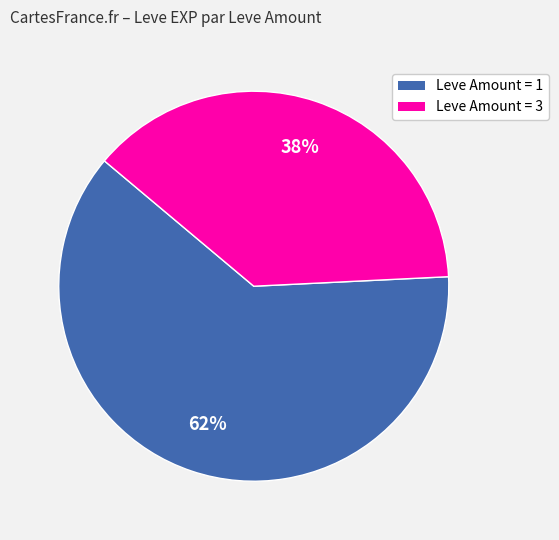

Do Leve Amount = 1 and Leve Amount = 3 together represent more than half of the pie?

Yes